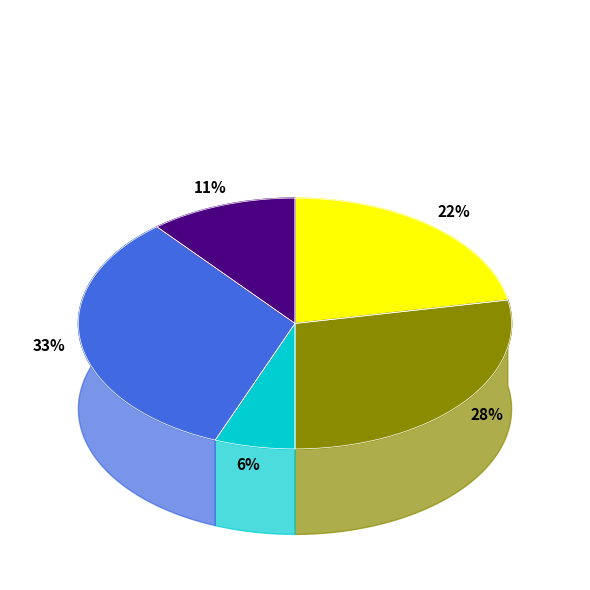

Count the number of slices in the pie.

5